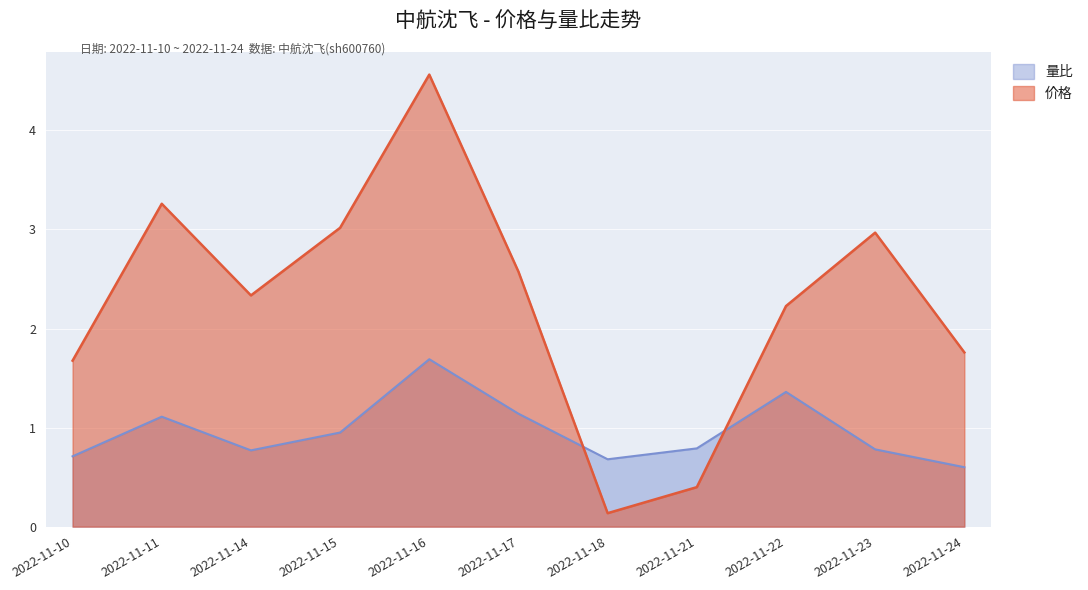

Is the value of 价格 at 2022-11-22 greater than the value of 量比 at 2022-11-15?

Yes